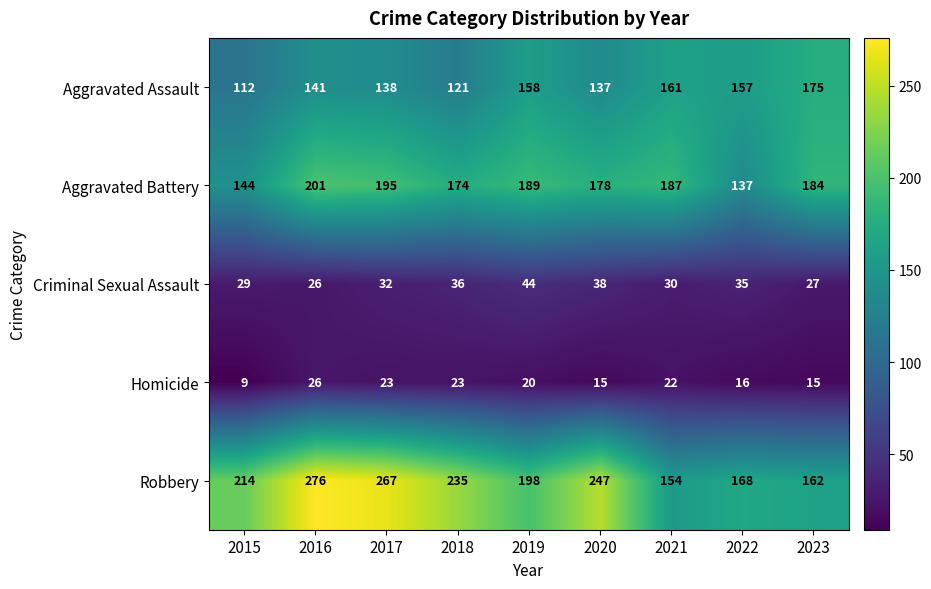

What is the sum of the Aggravated Battery values at 2016 and 2015?

345